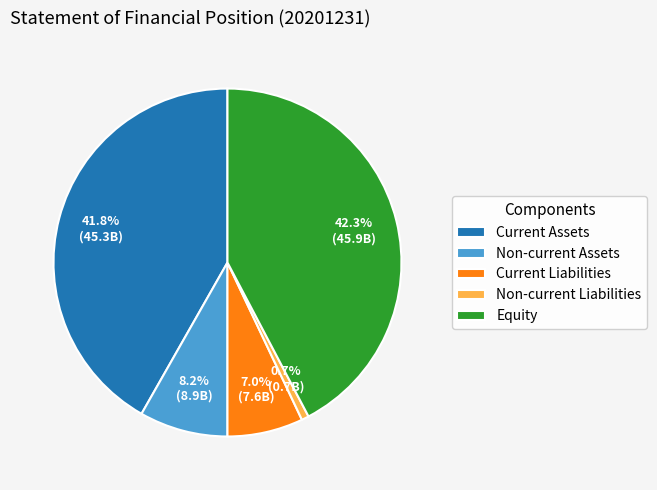

Rank the categories by value from highest to lowest.

Equity, Current Assets, Non-current Assets, Current Liabilities, Non-current Liabilities